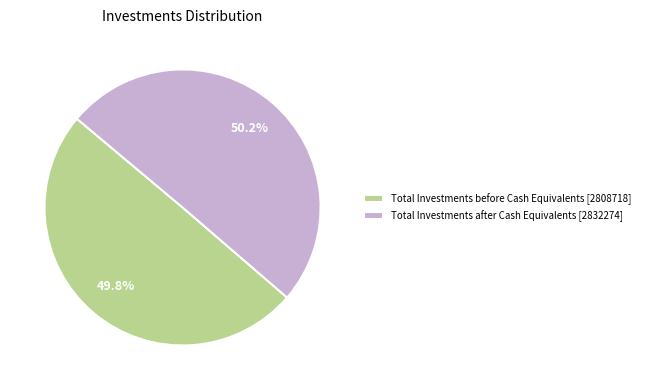

How many segments does this pie chart have?

2